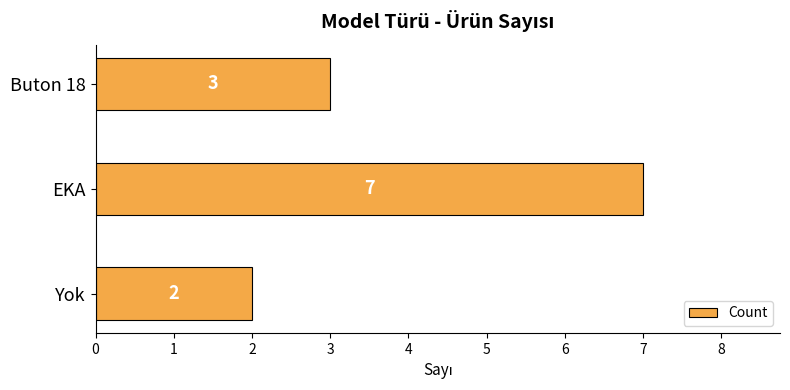

What is the average value?

4